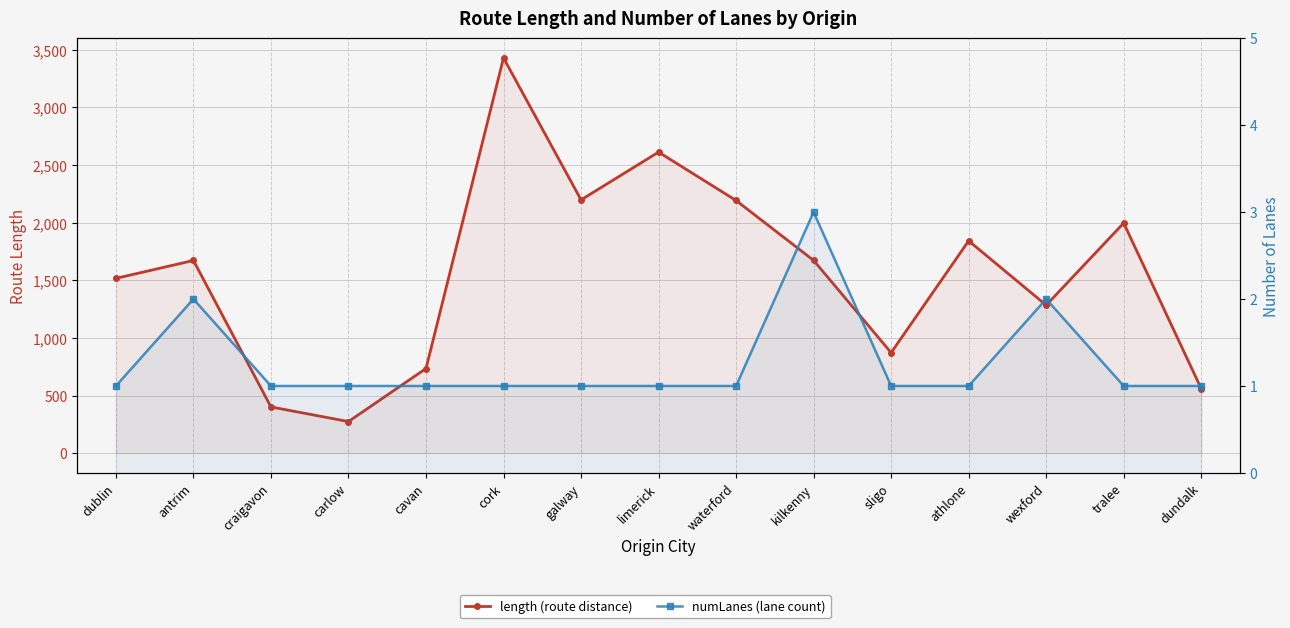

What is the value of the numLanes point at the 11th from the left?

1.0